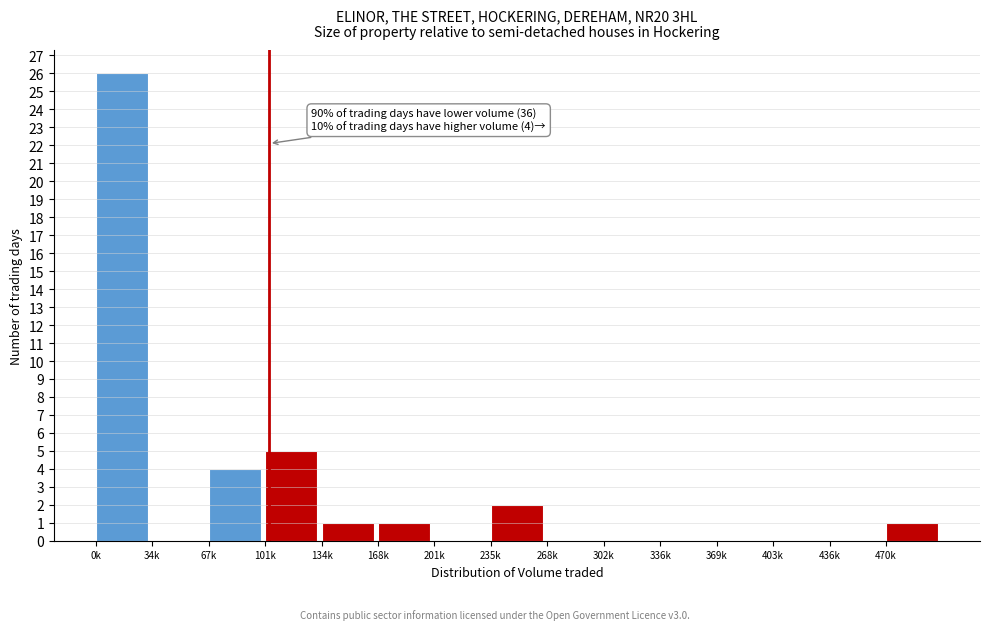

Reading left to right, extract all data points from this chart.

0k=26	34k=0	67k=4	101k=5	134k=1	168k=1	201k=0	235k=2	268k=0	302k=0	336k=0	369k=0	403k=0	436k=0	470k=1